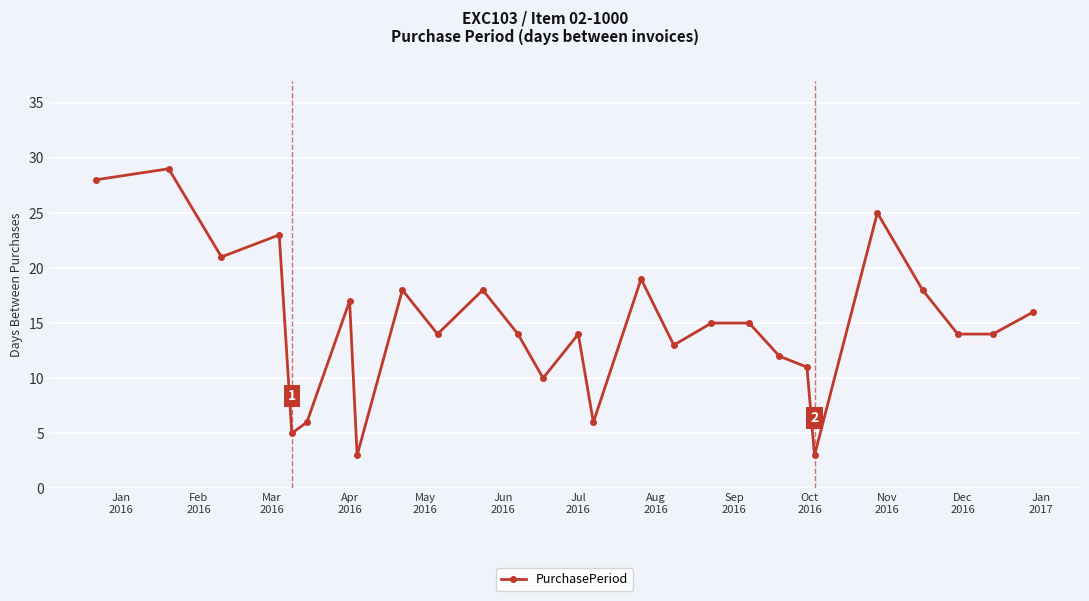

True or false: the data has more than 1 interior local peaks.

True